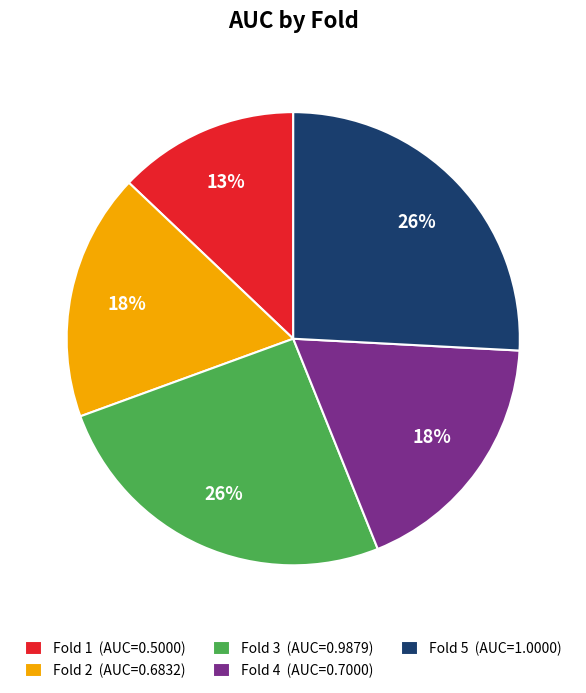

True or false: Fold 5 accounts for 34% of the total.

False